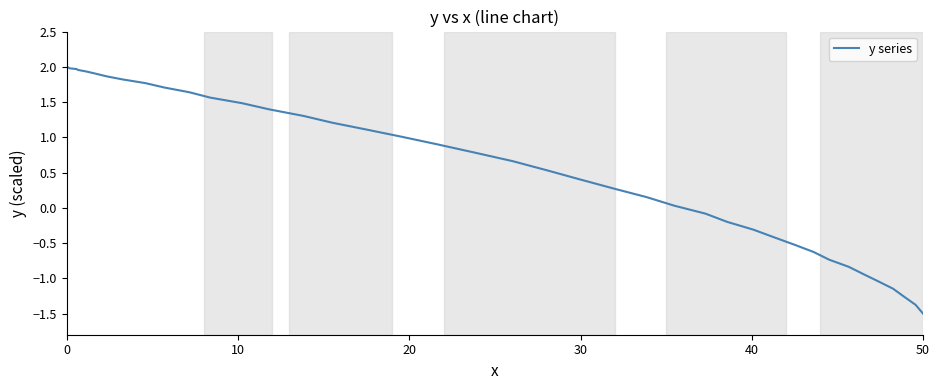

How many lines are shown in the chart?

1